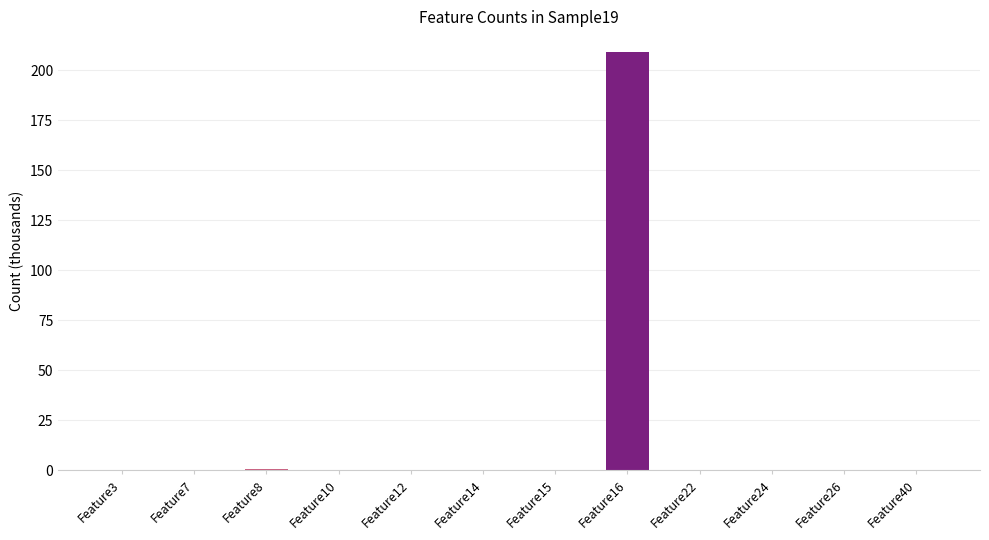

What is the sum of the values at Feature12 and Feature24?

0.2